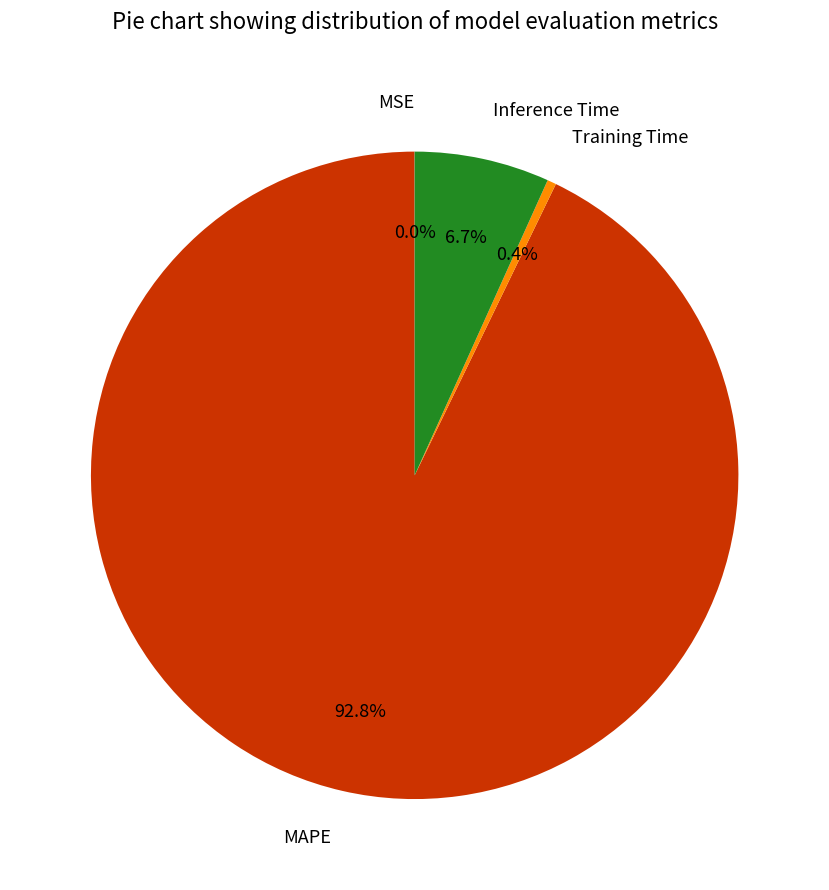

Combined, do Training Time and Inference Time account for over 50%?

No